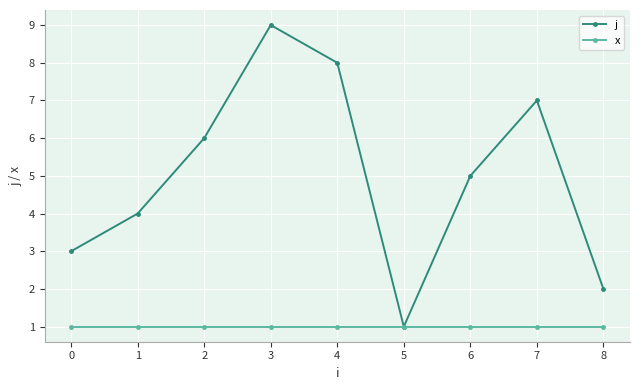

Reading right to left, what are all the values shown in this chart?

j: 2	7	5	1	8	9	6	4	3
x: 1	1	1	1	1	1	1	1	1